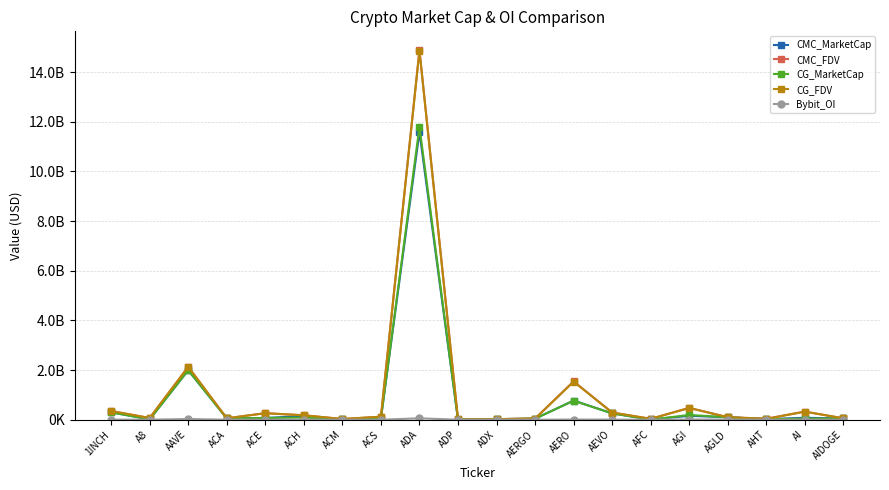

Reading right to left, list all the values displayed in this chart.

CMC_MarketCap: AIDOGE=51444915	AI=78297195	AHT=23410935	AGLD=99313289	AGI=157104810	AFC=9394006	AEVO=254911920	AERO=771835240	AERGO=42113455	ADX=22961543	ADP=5693781	ADA=11583416841	ACS=49186777	ACM=10564586	ACH=148414647	ACE=70104565	ACA=55600415	AAVE=1993568765	A8=14736002	1INCH=298244069
CMC_FDV: AIDOGE=56503380	AI=327090110	AHT=43147970	AGLD=102768893	AGI=475172840	AFC=36266283	AEVO=288936445	AERO=1545222659	AERGO=45283285	ADX=23910631	ADP=15902911	ADA=14895074558	ACS=121531203	ACM=28680927	ACH=178457884	ACE=264098653	ACA=57917099	AAVE=2130288539	A8=69183106	1INCH=350388164
CG_MarketCap: AIDOGE=55297718	AI=42278295	AHT=23425036	AGLD=99555719	AGI=192284710	AFC=5831072	AEVO=254764228	AERO=765888728	AERGO=42298628	ADX=23030076	ADP=5045021	ADA=11797532864	ACS=49226339	ACM=10614097	ACH=88416129	ACE=69736272	ACA=55727961	AAVE=1992280311	A8=14722541	1INCH=298057497
CG_FDV: AIDOGE=55297718	AI=325217651	AHT=31787187	AGLD=99555719	AGI=474210305	AFC=36288063	AEVO=288769039	AERO=1533317675	AERGO=45482396	ADX=23981997	ADP=16378139	ADA=14846677861	ACS=121628957	ACM=28757709	ACH=178846388	ACE=261474275	ACA=58049959	AAVE=2128912005	A8=69119911	1INCH=350168972
Bybit_OI: AIDOGE=459258	AI=1591754	AHT=0	AGLD=6590620	AGI=8230624	AFC=0	AEVO=4940828	AERO=6980356	AERGO=757836	ADX=0	ADP=0	ADA=57160152	ACS=0	ACM=0	ACH=2284847	ACE=1058063	ACA=0	AAVE=28464341	A8=589121	1INCH=4770733